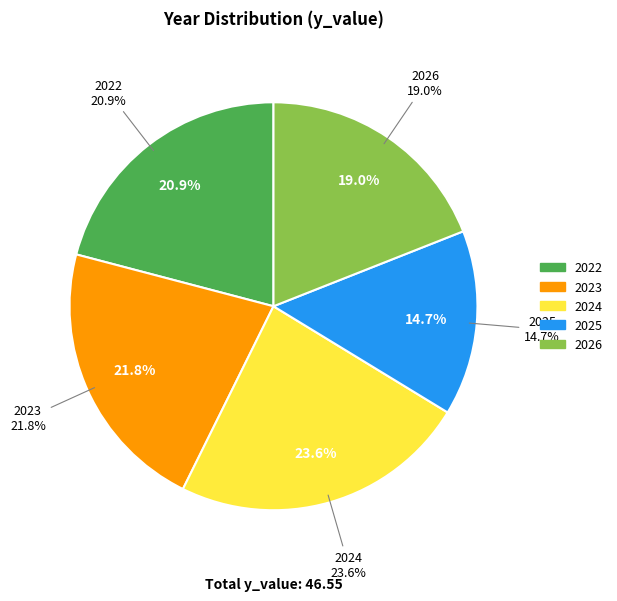

Is the sum of 2024 and 2025 greater than half?

No